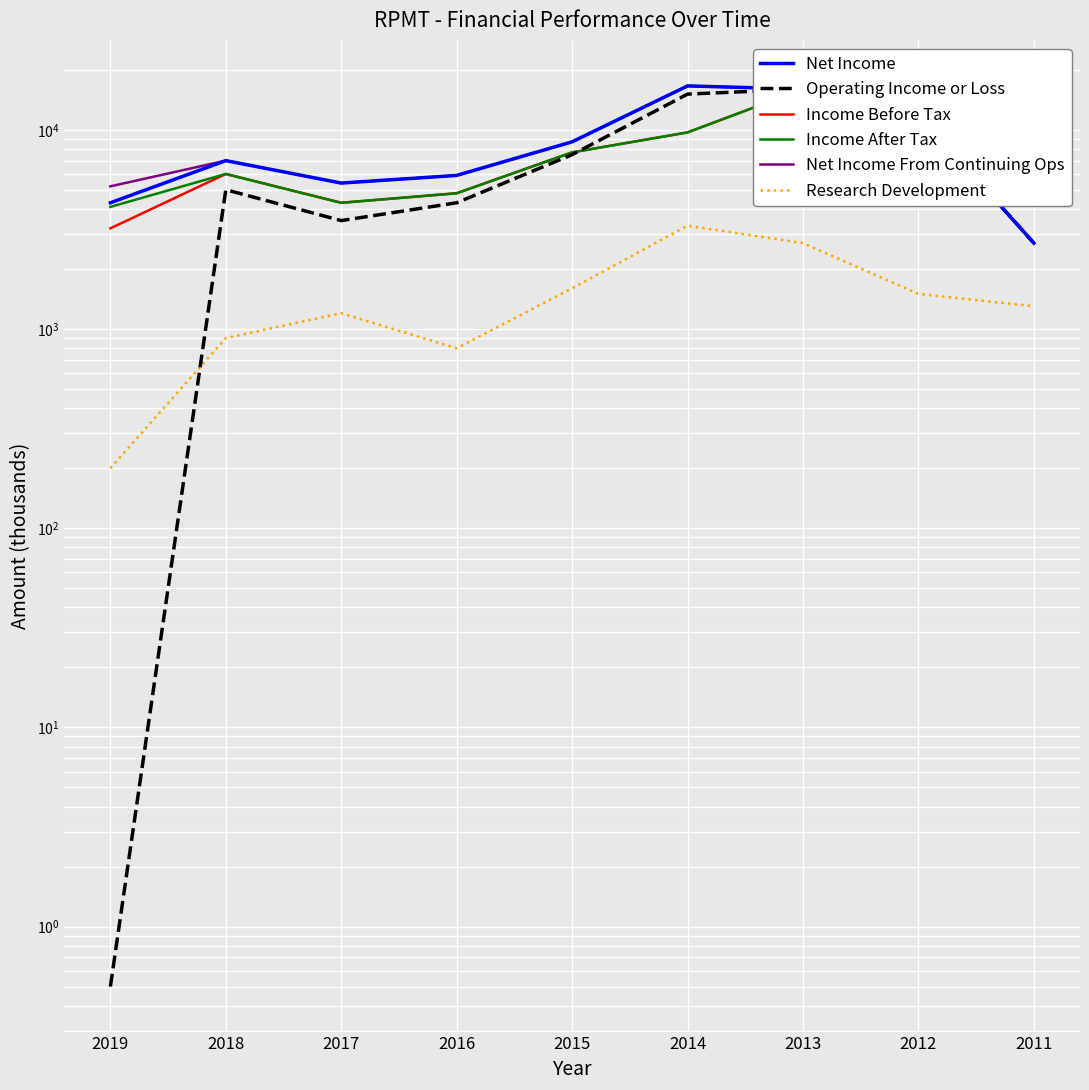

What is the difference between the Operating Income or Loss values at 2017 and 2012?

8500.0